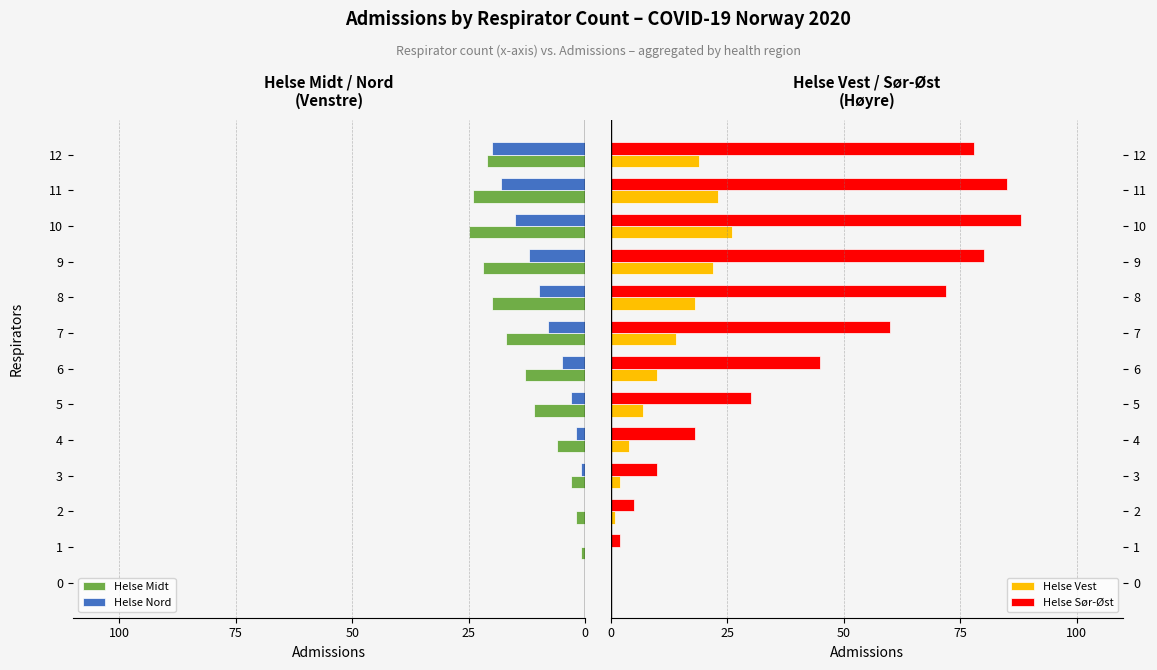

How many values in the Helse Sør-Øst series exceed 45?

6